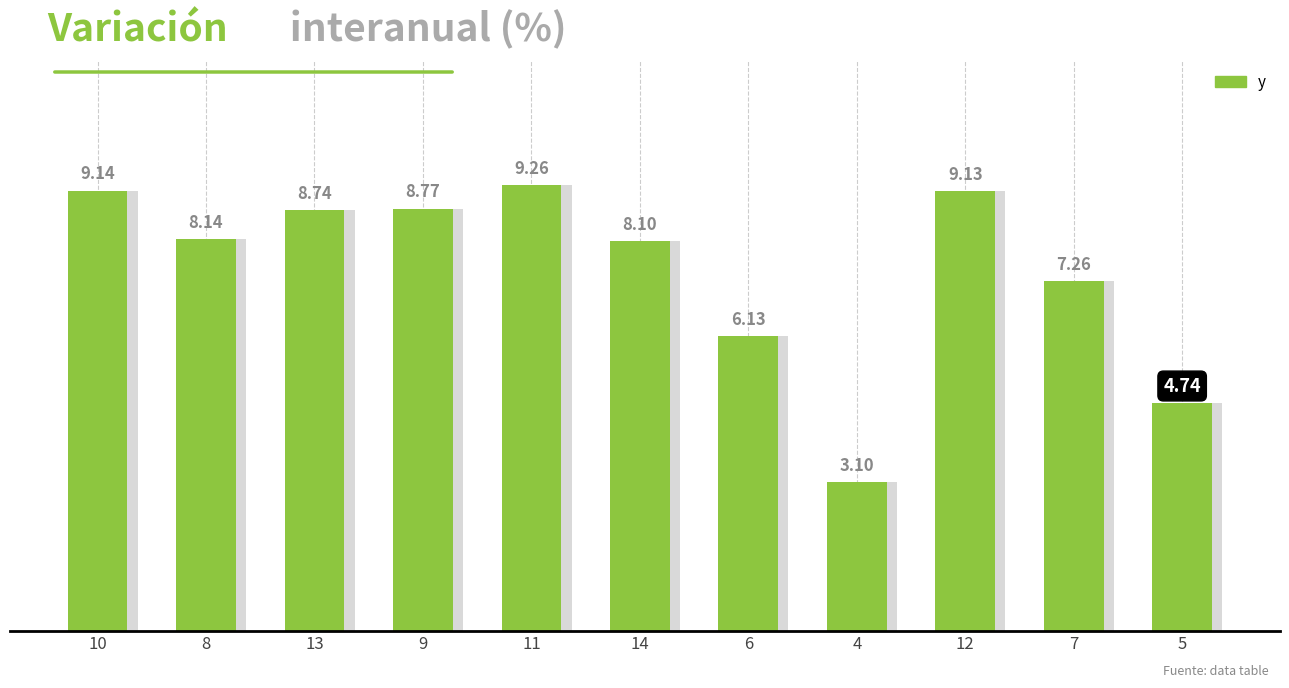

The chart shows a value of 9.1 at 12. True or false?

True